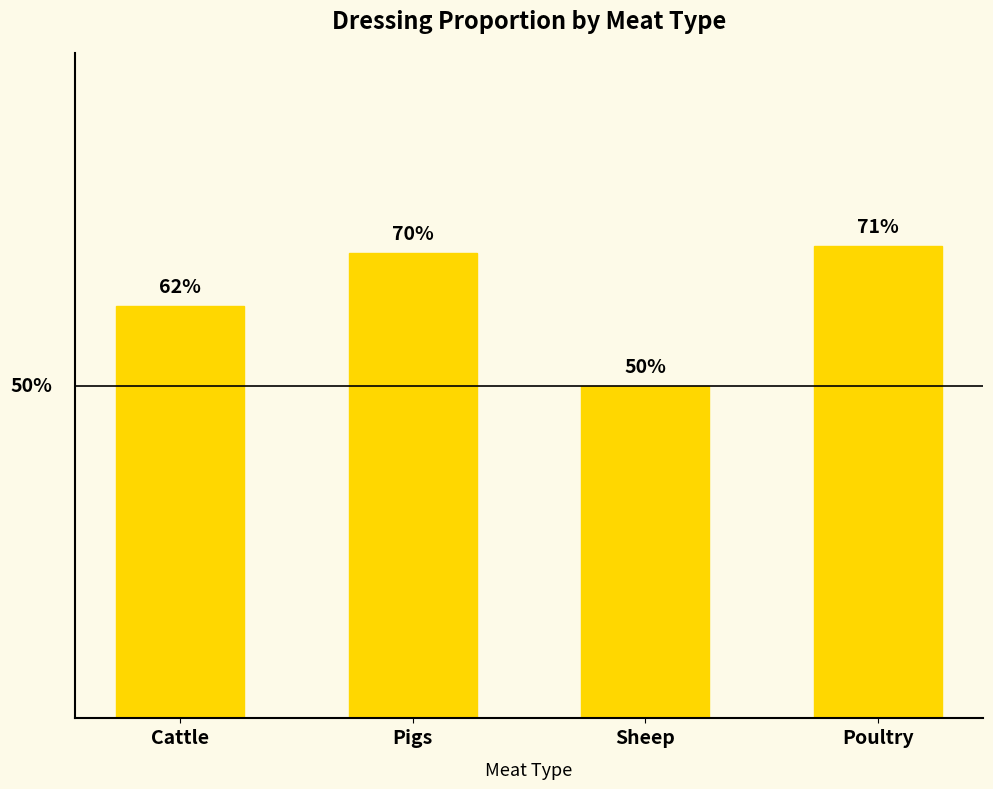

What is the difference between the maximum and minimum values?

0.2